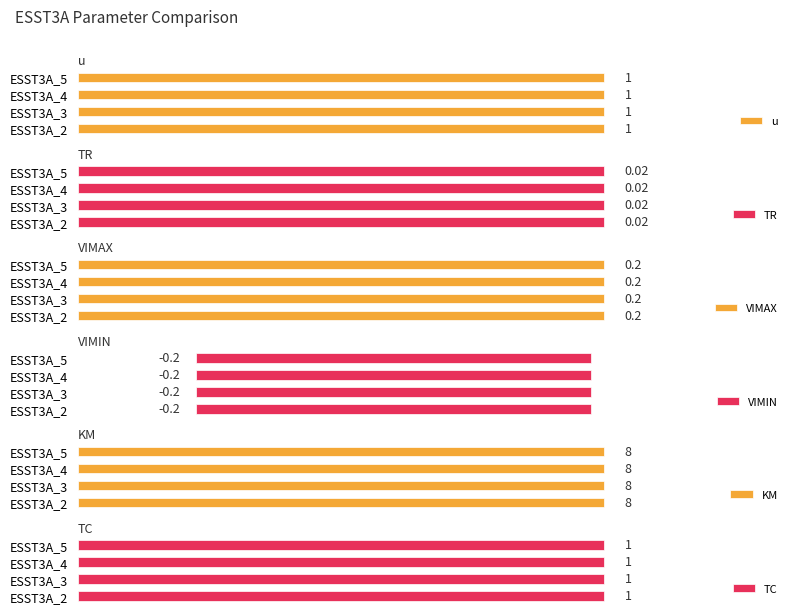

What is the spread (max minus min) of values at ESST3A_3?

8.2